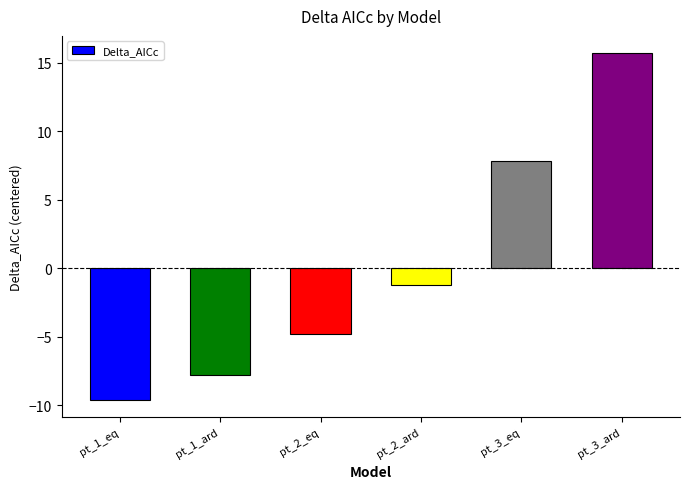

Count the number of values greater than -1.

2